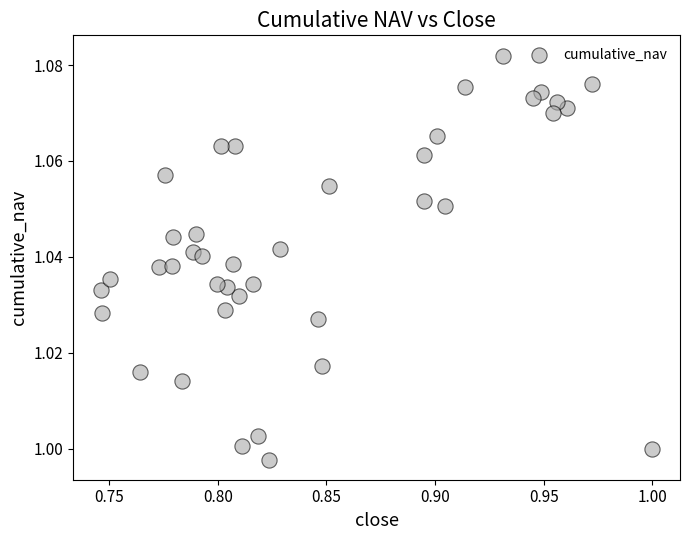

What is the range of X values (max minus min)?

0.3